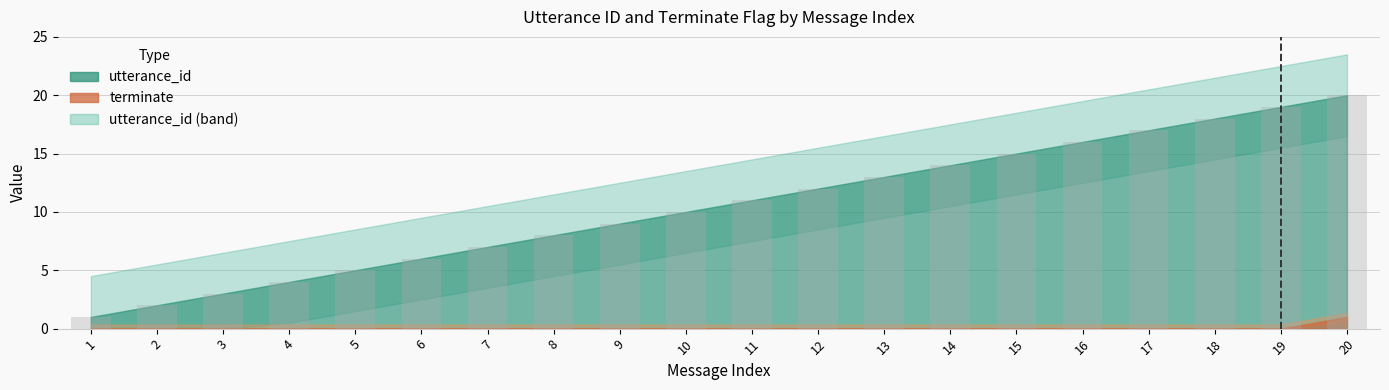

At which label is the value closest to 10?

10